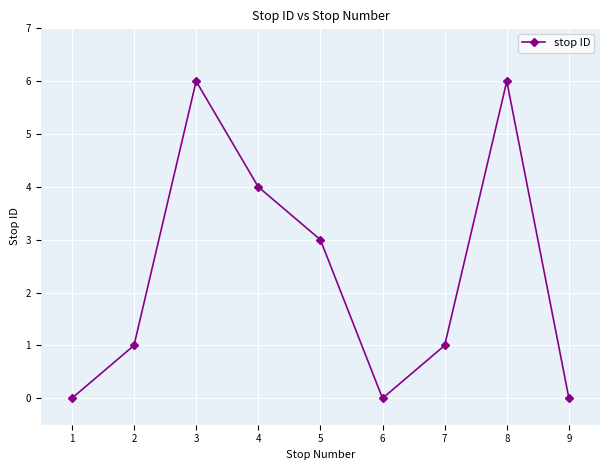

What is the ratio of the value at 4 to the value at 7?

4.0